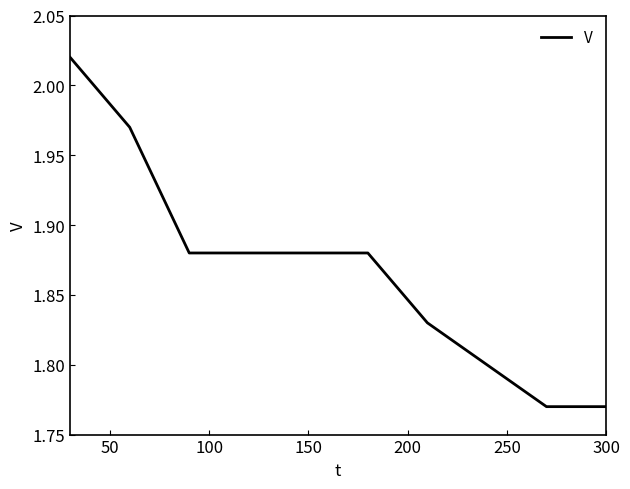

What is the sum of all values?

18.7